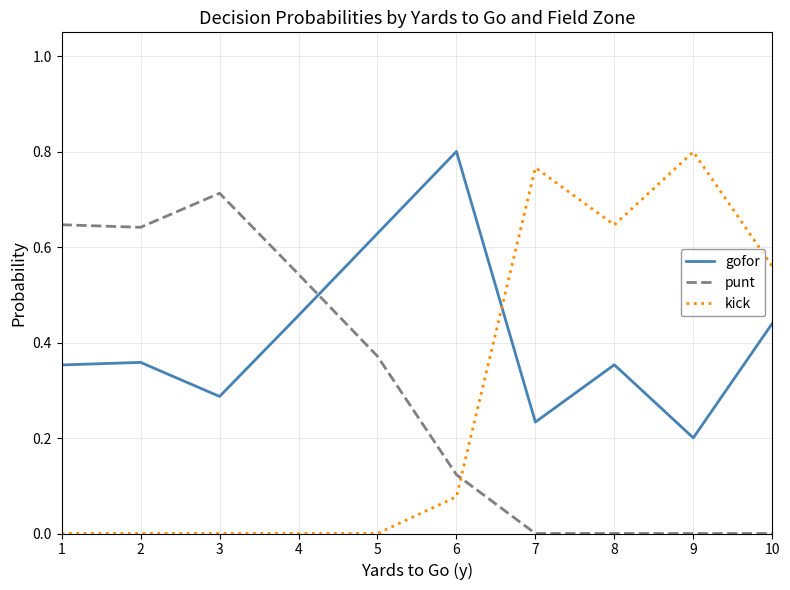

Is it true that punt equals 0.9 at 4?

False